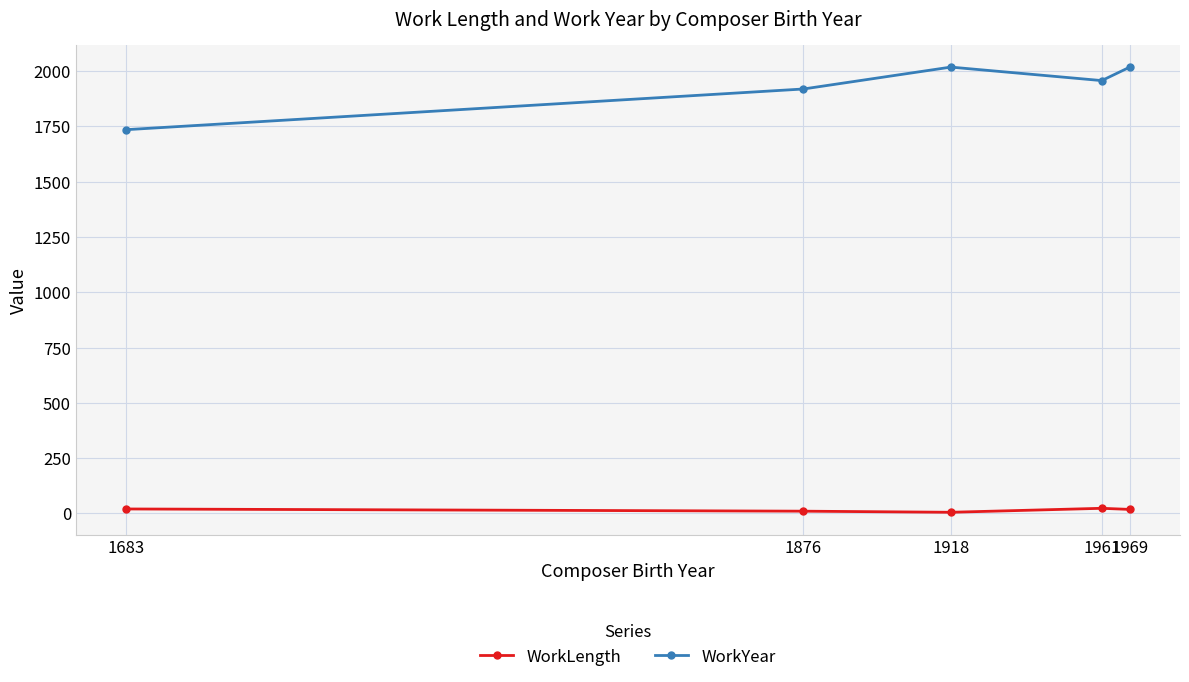

How many interior local peaks does the WorkYear series have?

1